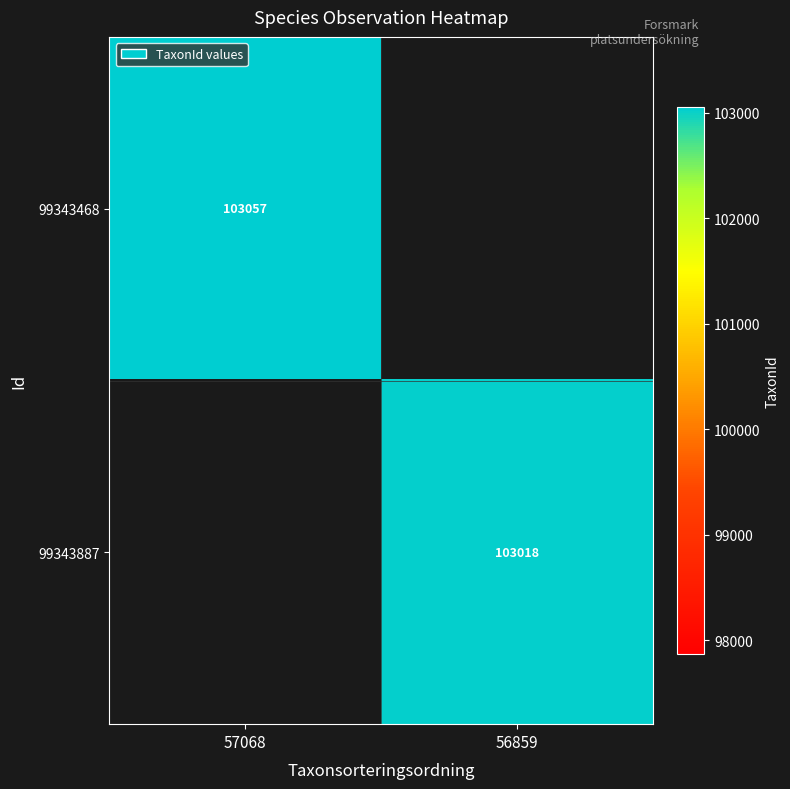

The value of 99343468 at 57068 is 63219. True or false?

False